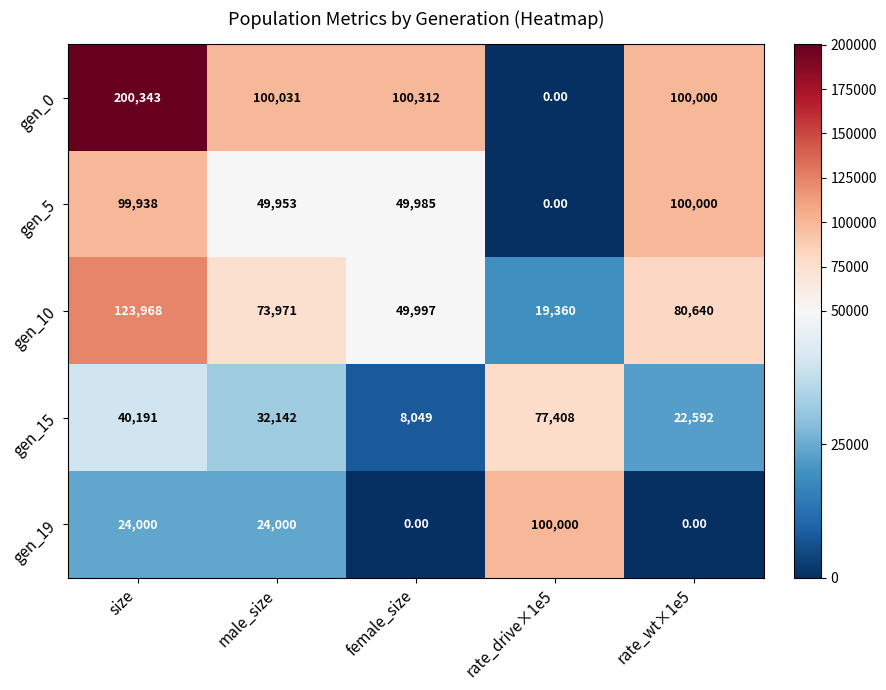

Which series has the widest spread of values?

gen_0